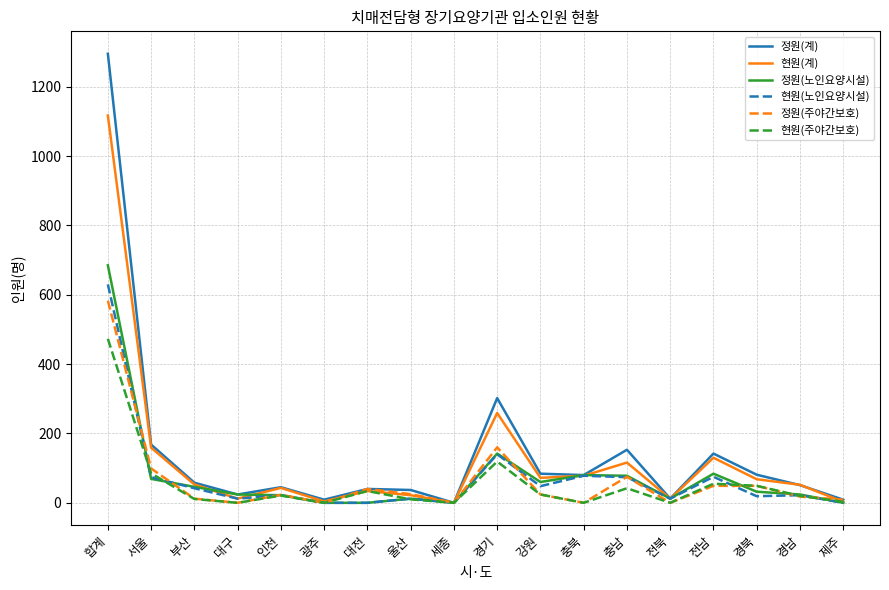

What is the greatest value displayed?

1295